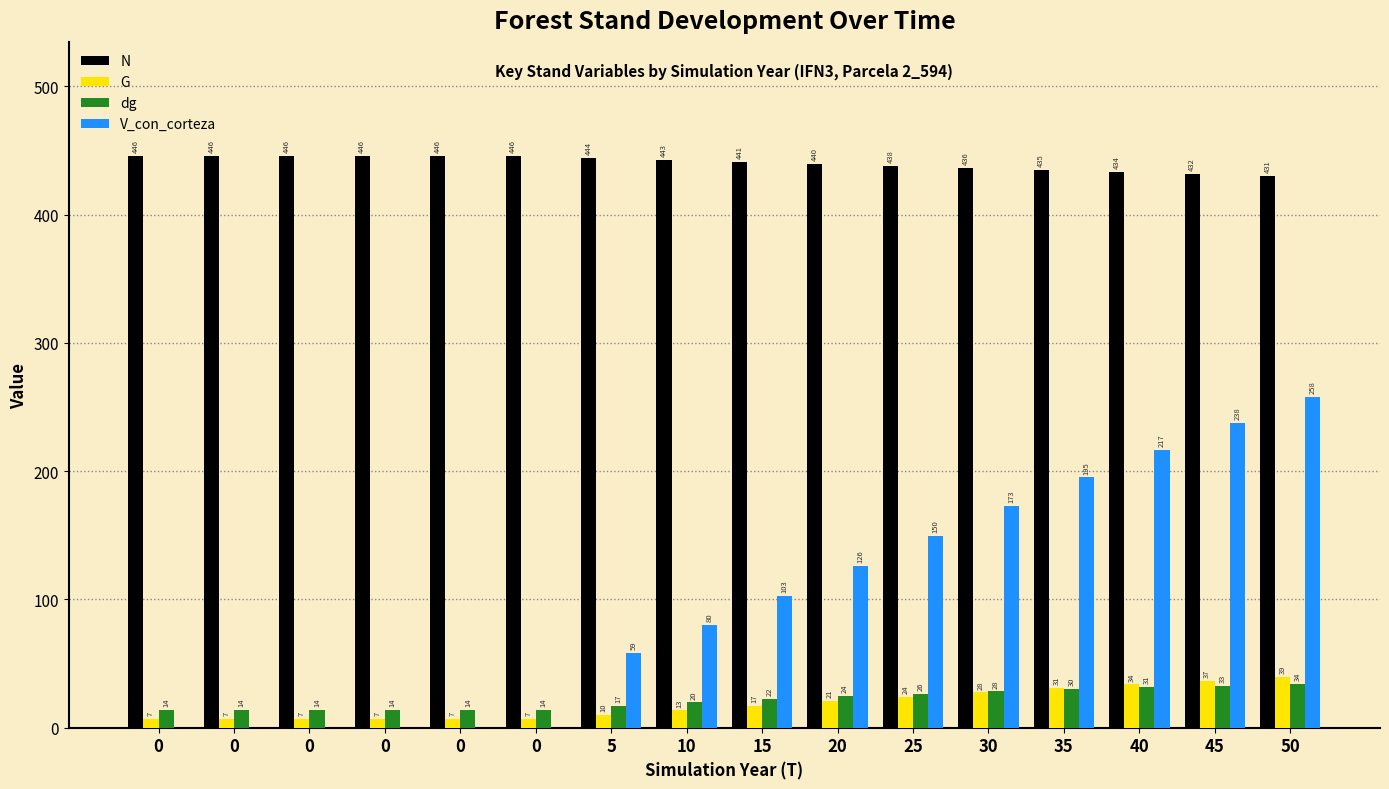

What is the average value of the G series?

18.3